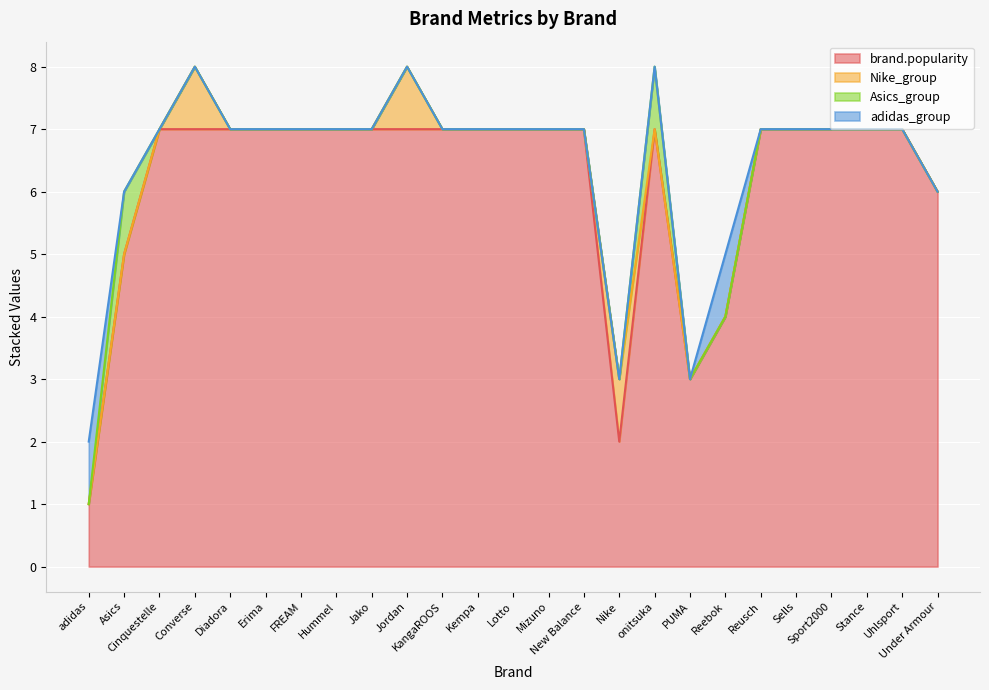

The Nike_group series shows 0 at Sells. True or false?

True